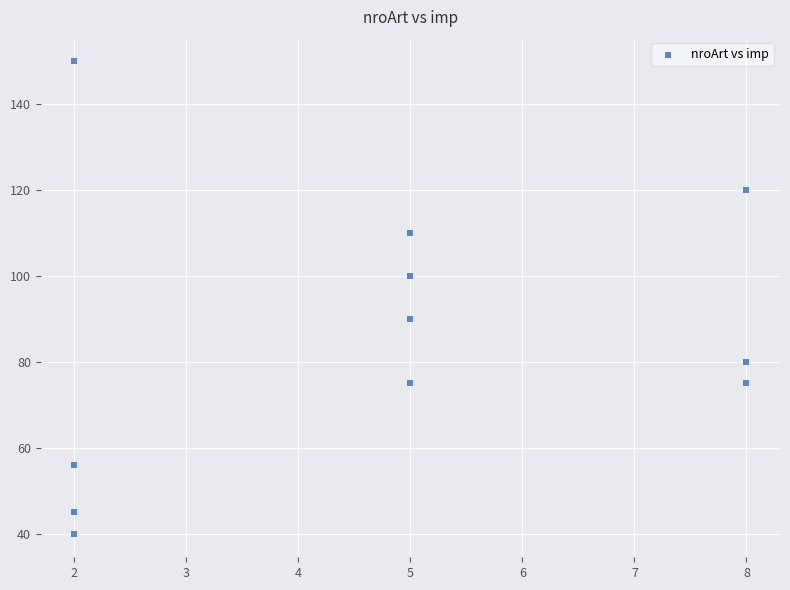

What is the average X value?

5